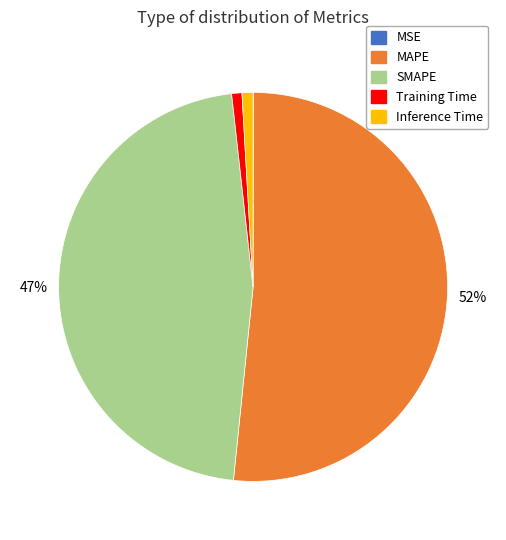

Does SMAPE represent more than half of the total?

No